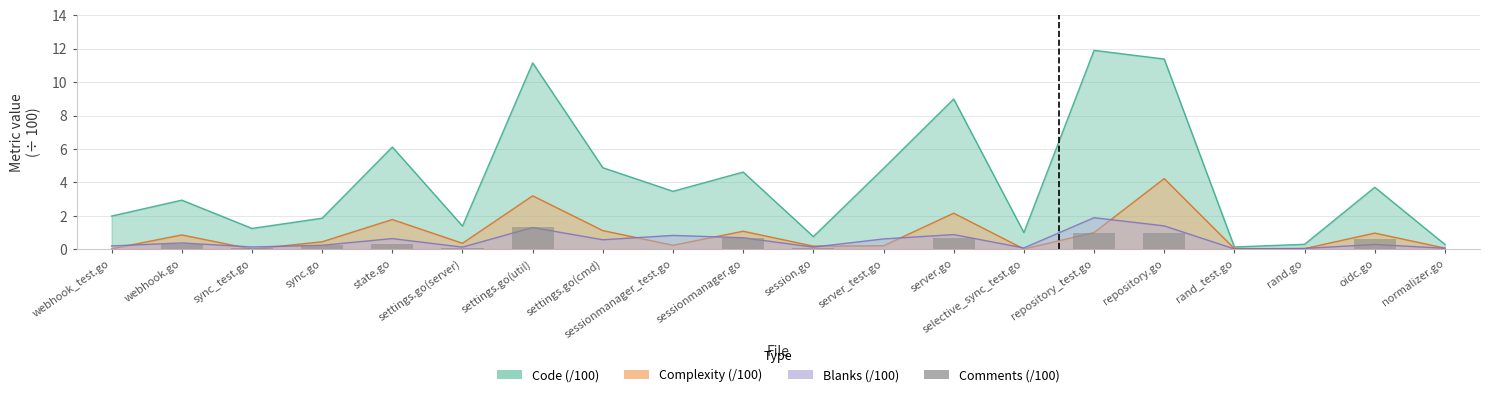

The chart shows a value of 0.8 at webhook_test.go. True or false?

False